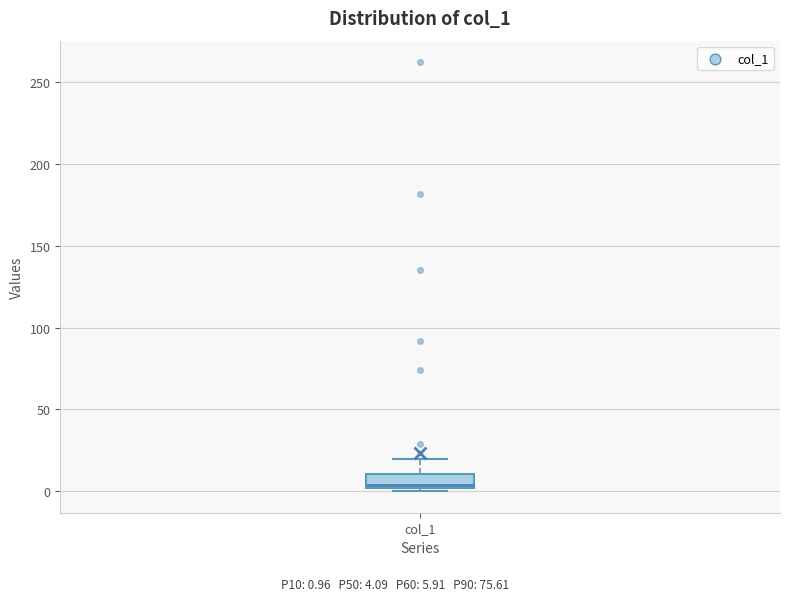

Transcribe this box plot: give where the median line is, the range the box spans, and where the two whiskers end, as read against the y-axis. The values are not printed on the chart, so give them approximately, as read against the axis.

median 5, box 0 to 10, whiskers 0 (just below the box's lower edge) to 20